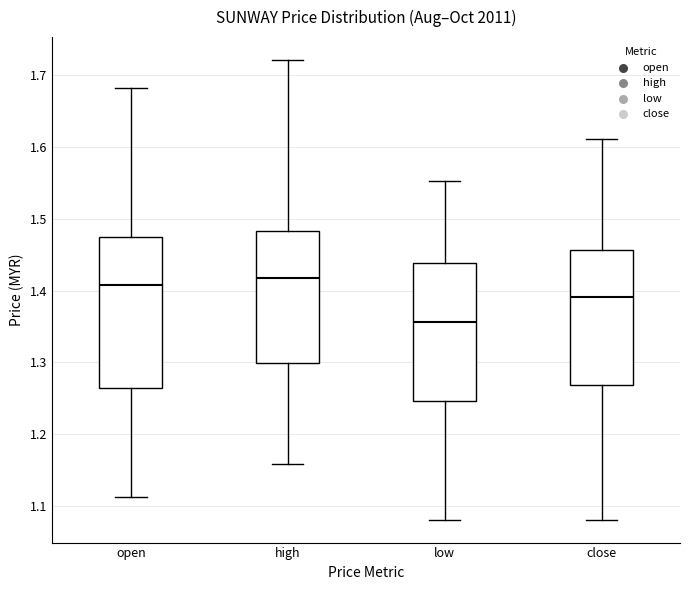

Where does the lower whisker of the box for low end on the y-axis? The values are not printed on the chart, so give them approximately, as read against the axis.

1.08